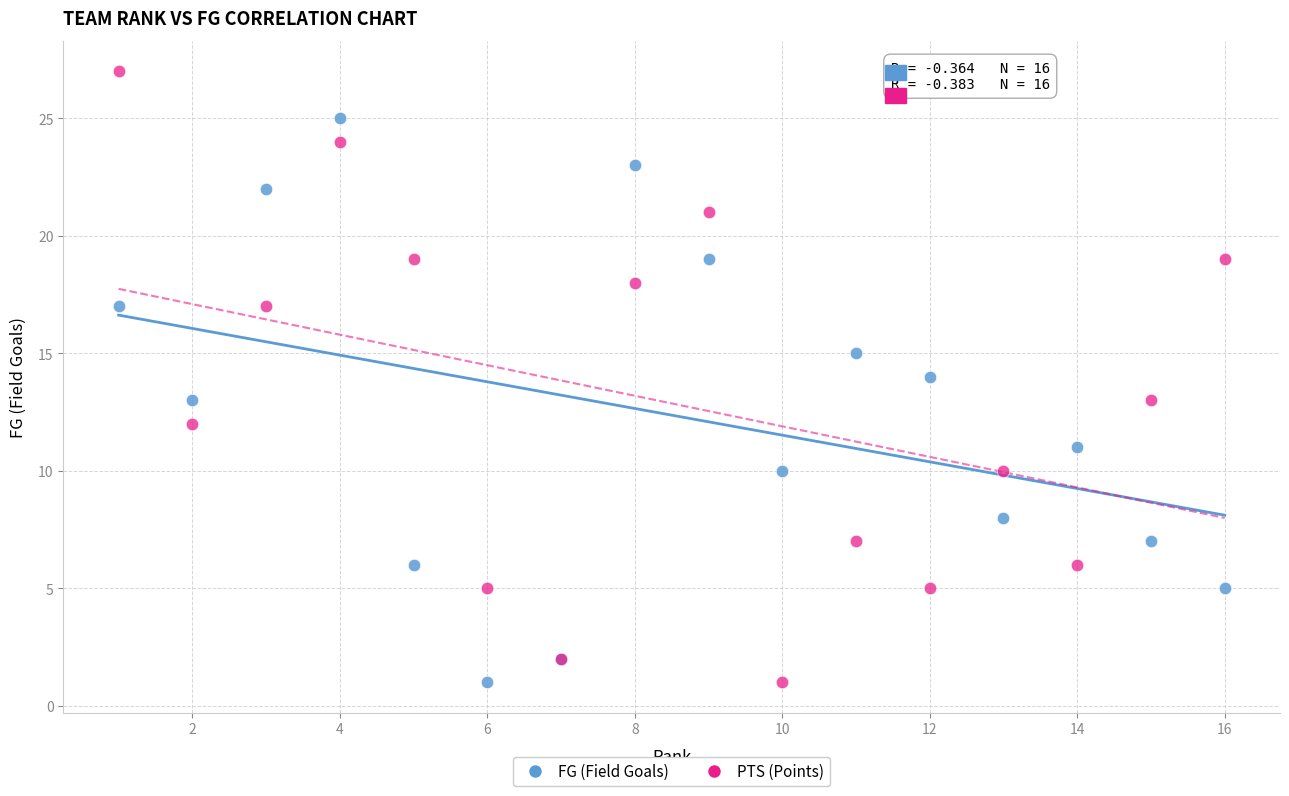

Which series has the widest spread of Y values?

PTS (Points)